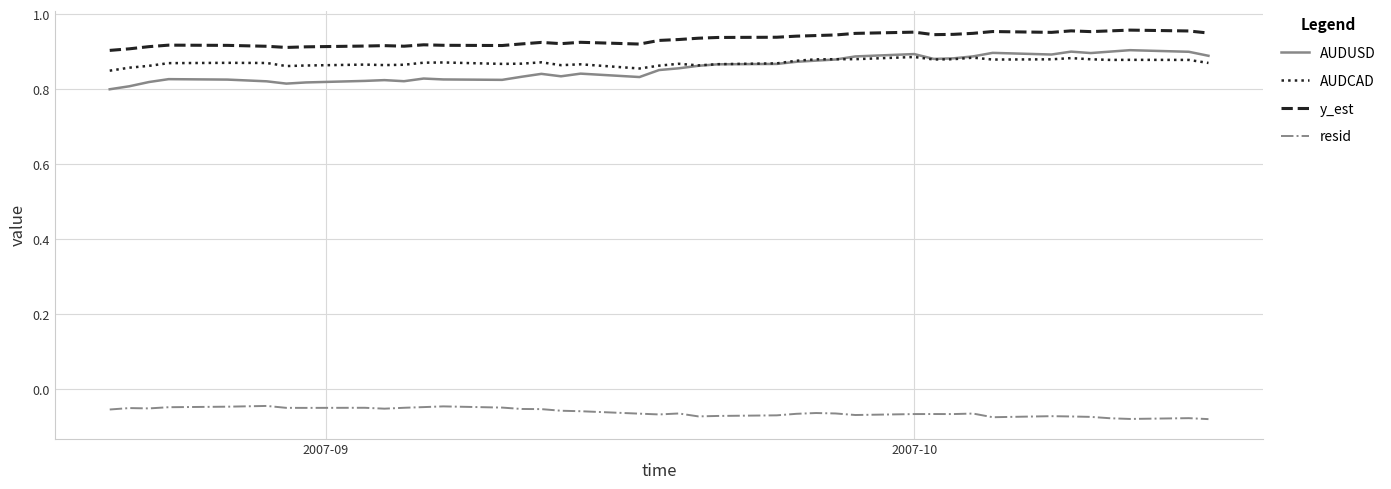

True or false: resid has more than 2 points higher than both neighbors.

True